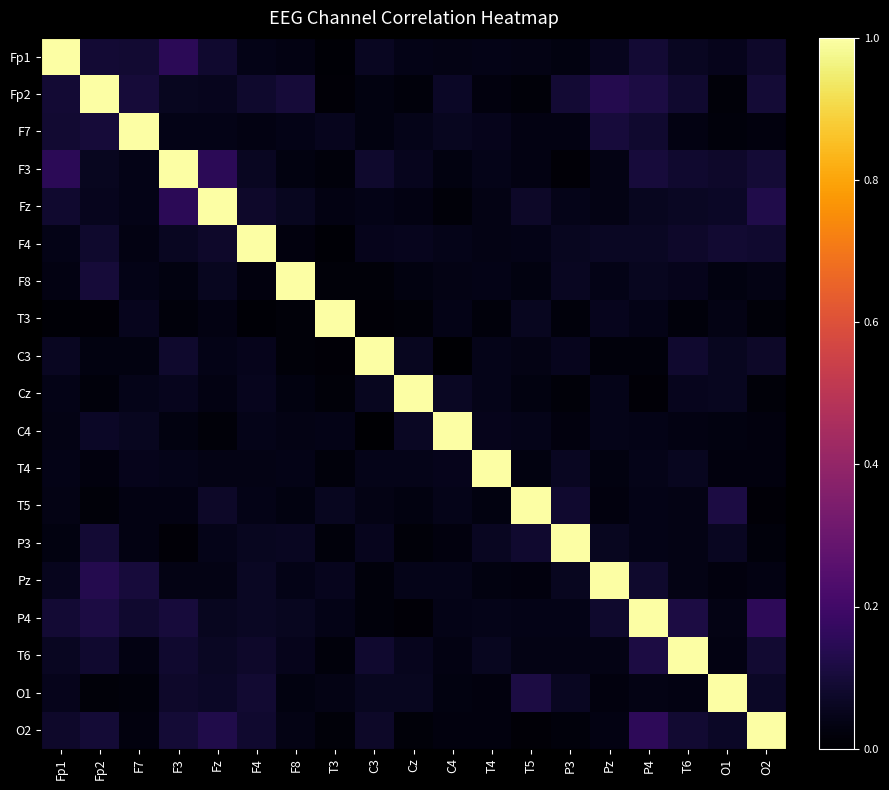

At which category is the sum across all series the highest?

P4